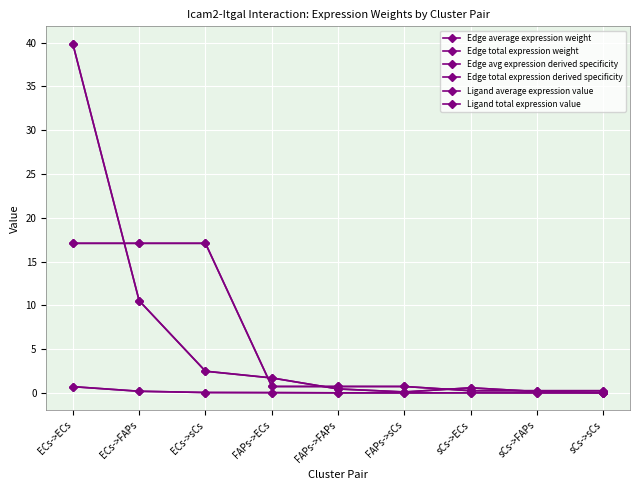

At which category is the sum across all series the highest?

ECs->ECs